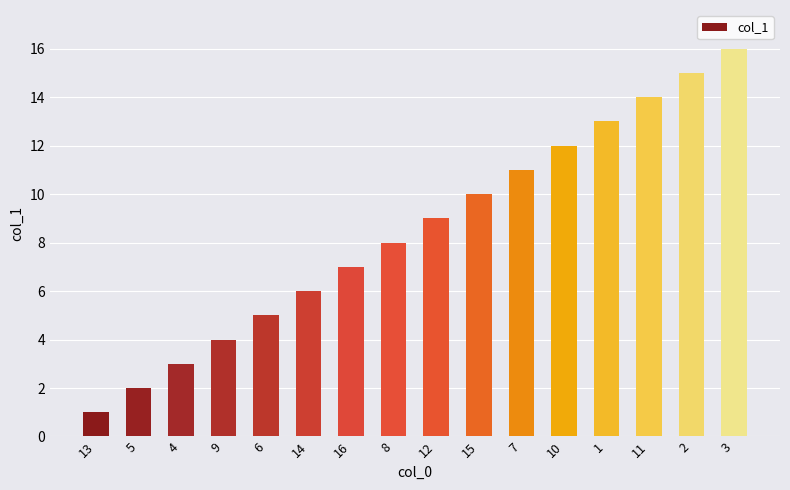

How many categories are shown in the chart?

16